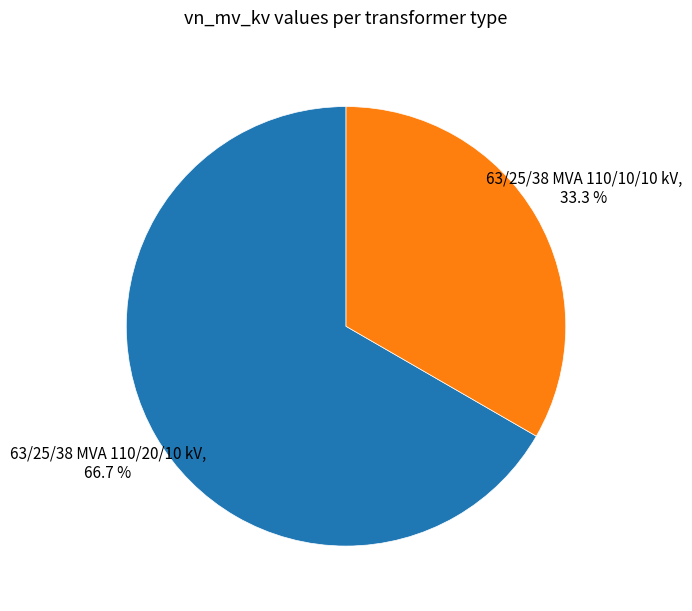

What is the total percentage of 63/25/38 MVA 110/10/10 kV and 63/25/38 MVA 110/20/10 kV?

100.0%